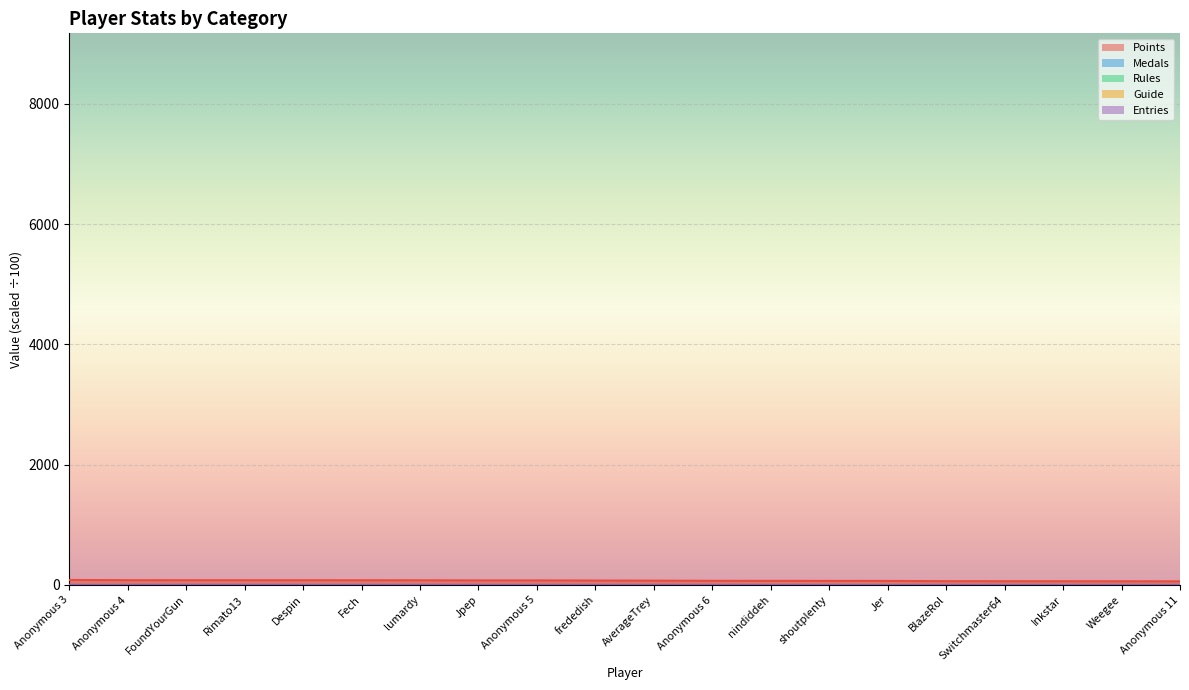

Reading left to right, transcribe all the data shown in this chart.

Points: 83.4	80.0	79.1	79.0	79.0	78.8	77.8	76.0	75.9	73.8	71.9	69.3	68.6	68.1	67.7	63.1	62.6	62.0	61.3	60.5
Medals: 0.1	0.1	0.1	0.1	0.1	0.2	0.1	0.0	0.1	0.1	0.0	0.0	0.0	0.0	0.2	0.0	0.0	0.1	0.0	0.0
Rules: 0.1	0.1	0.1	0.0	0.1	0.1	0.1	0.1	0.1	0.1	0.0	0.0	0.0	0.0	0.1	0.0	0.0	0.0	0.1	0.0
Guide: 0.1	0.1	0.0	0.1	0.1	0.1	0.1	0.0	0.0	0.1	0.1	0.1	0.0	0.0	0.0	0.0	0.0	0.1	0.1	0.0
Entries: 1.1	1.2	1.1	1.1	1.2	1.1	1.1	1.1	1.1	0.9	1.0	1.1	0.9	1.2	0.8	0.9	1.1	0.7	0.7	0.7